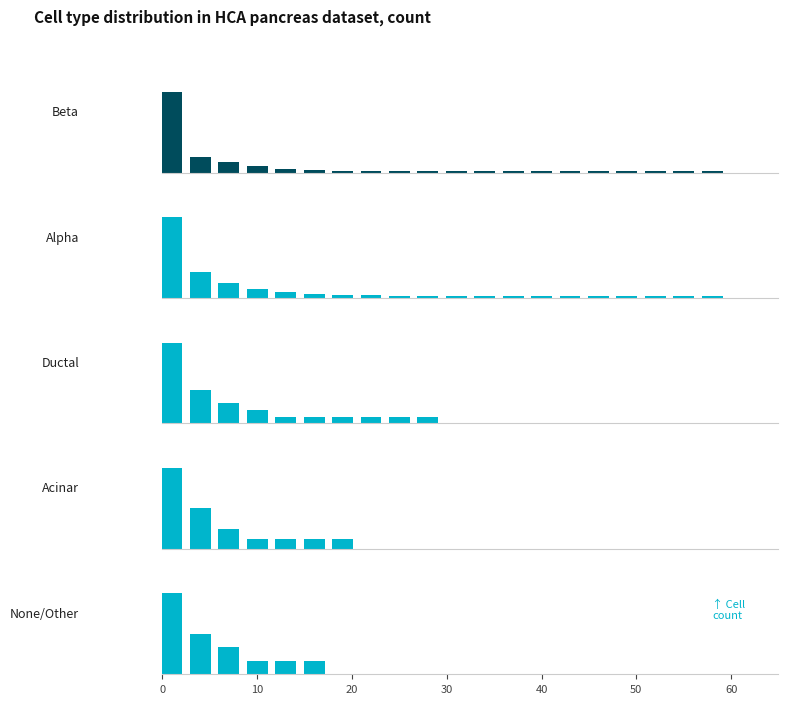

Which series has the largest total across all categories?

Alpha